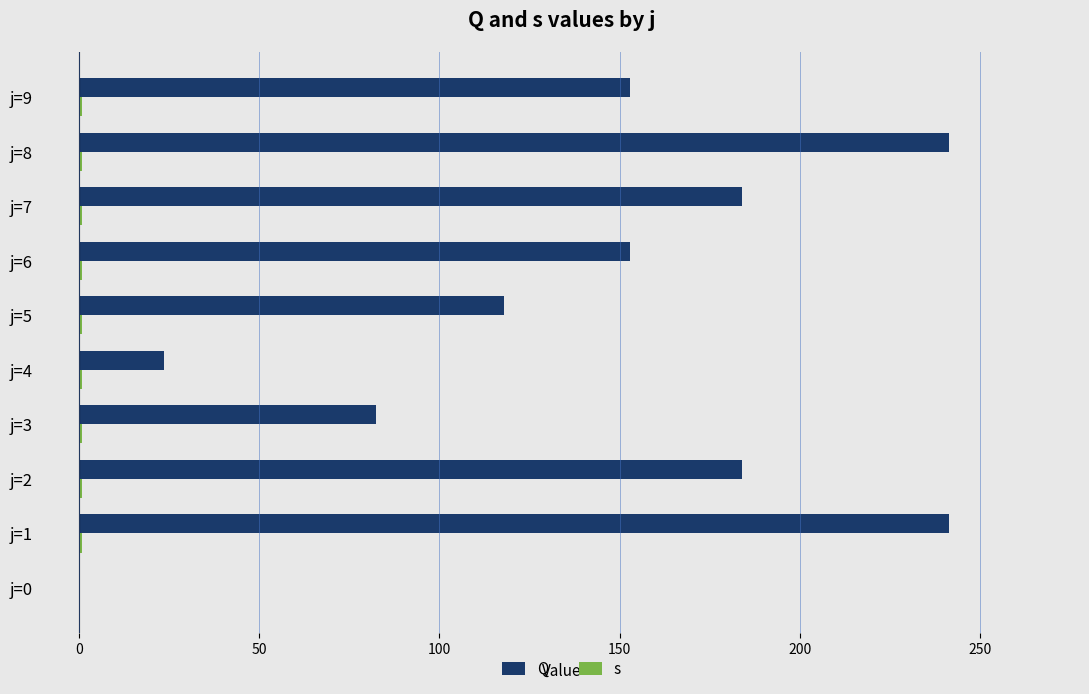

Are the bars horizontal?

Yes